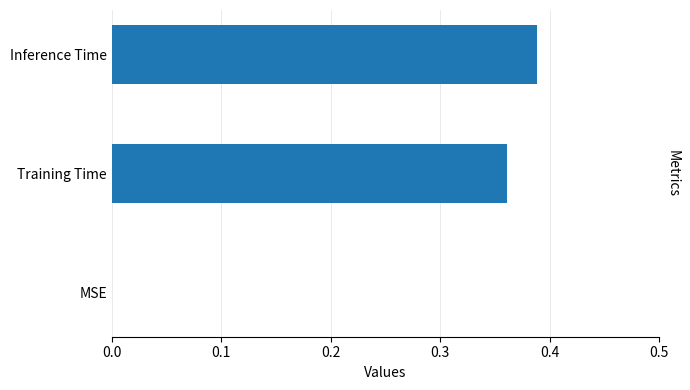

What is the change in value from MSE to Inference Time?

+0.4